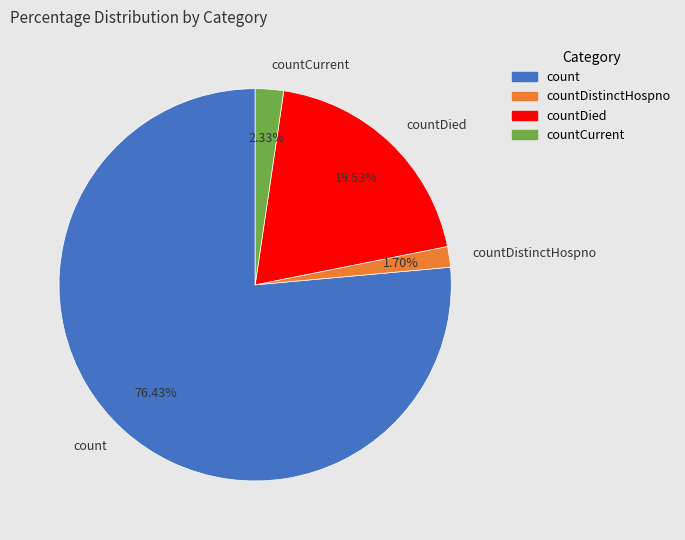

To the nearest percent, what is the difference between the largest and smallest slice percentages?

75%